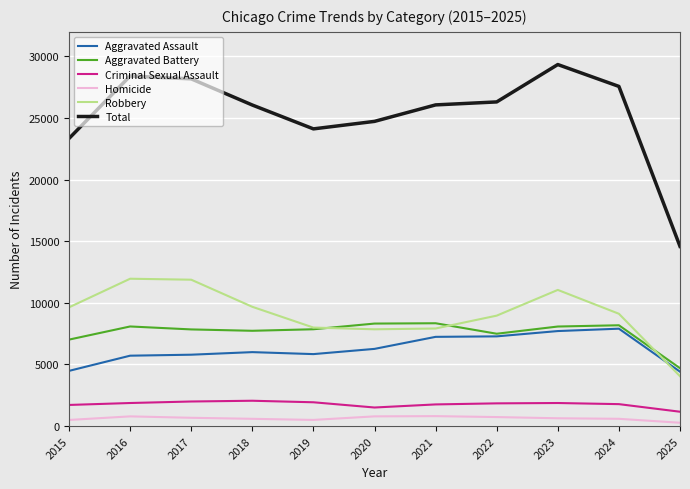

Does the chart display data point markers on the line(s)?

No